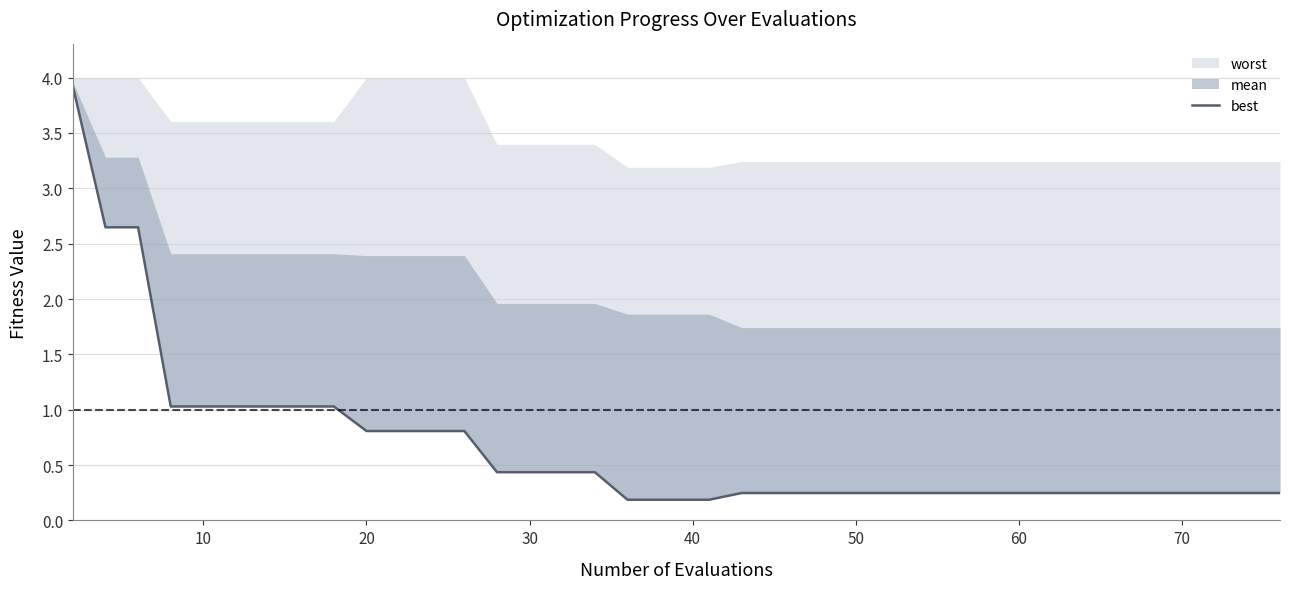

Does the chart have visible grid lines?

Yes